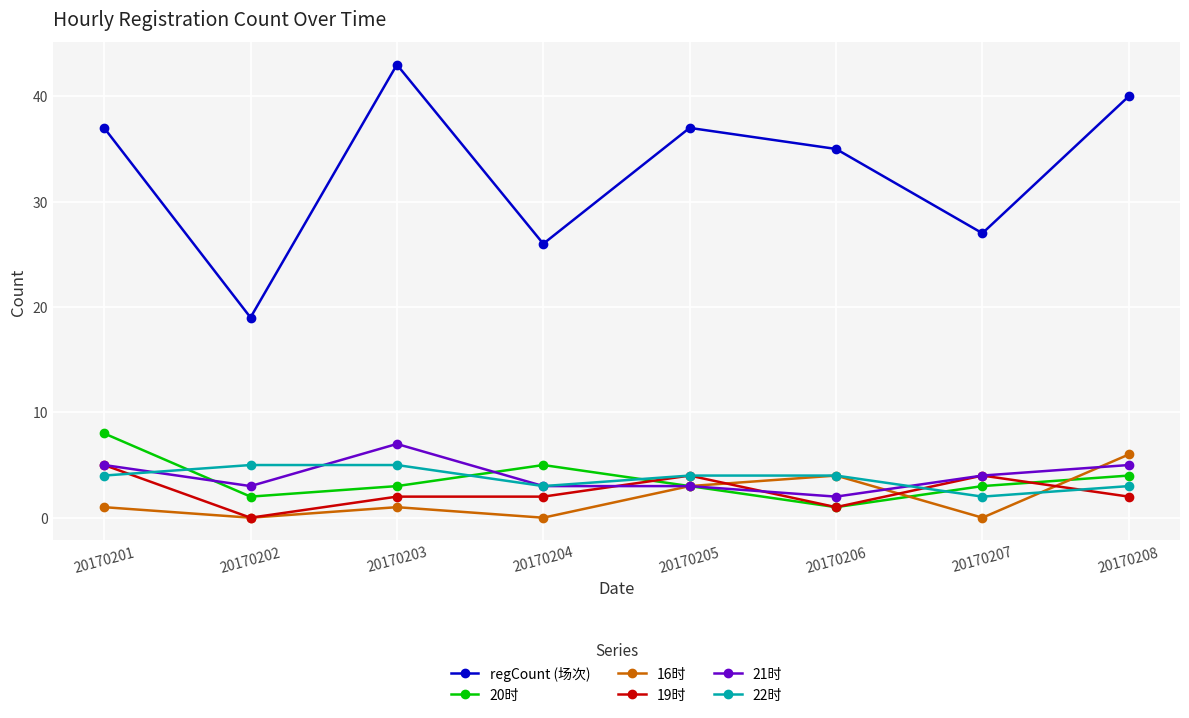

At which category does the chart reach its peak across all series?

20170203